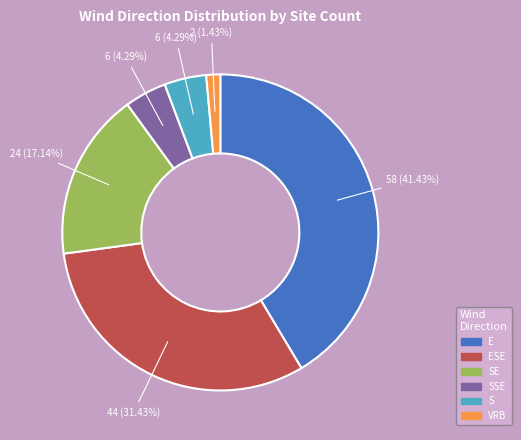

To the nearest percent, what is the average slice percentage?

17%